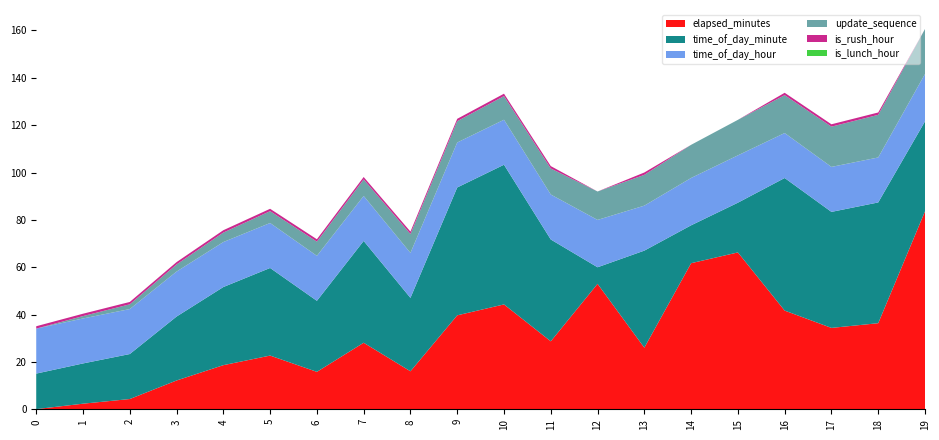

Reading left to right, what are all the values shown in this chart?

elapsed_minutes: 0=0.1	1=2.4	2=4.3	3=12.2	4=18.6	5=22.7	6=15.8	7=28.1	8=16.1	9=39.7	10=44.3	11=28.7	12=53.0	13=26.0	14=61.7	15=66.2	16=41.7	17=34.4	18=36.4	19=83.6
time_of_day_minute: 0=15.0	1=17.0	2=19.0	3=27.0	4=33.0	5=37.0	6=30.0	7=43.0	8=31.0	9=54.0	10=59.0	11=43.0	12=7.0	13=41.0	14=16.0	15=21.0	16=56.0	17=49.0	18=51.0	19=38.0
time_of_day_hour: 0=19.0	1=19.0	2=19.0	3=19.0	4=19.0	5=19.0	6=19.0	7=19.0	8=19.0	9=19.0	10=19.0	11=19.0	12=20.0	13=19.0	14=20.0	15=20.0	16=19.0	17=19.0	18=19.0	19=20.0
update_sequence: 0=0.0	1=1.0	2=2.0	3=3.0	4=4.0	5=5.0	6=6.0	7=7.0	8=8.0	9=9.0	10=10.0	11=11.0	12=12.0	13=13.0	14=14.0	15=15.0	16=16.0	17=17.0	18=18.0	19=19.0
is_rush_hour: 0=1.0	1=1.0	2=1.0	3=1.0	4=1.0	5=1.0	6=1.0	7=1.0	8=1.0	9=1.0	10=1.0	11=1.0	12=0.0	13=1.0	14=0.0	15=0.0	16=1.0	17=1.0	18=1.0	19=0.0
is_lunch_hour: 0=0.0	1=0.0	2=0.0	3=0.0	4=0.0	5=0.0	6=0.0	7=0.0	8=0.0	9=0.0	10=0.0	11=0.0	12=0.0	13=0.0	14=0.0	15=0.0	16=0.0	17=0.0	18=0.0	19=0.0